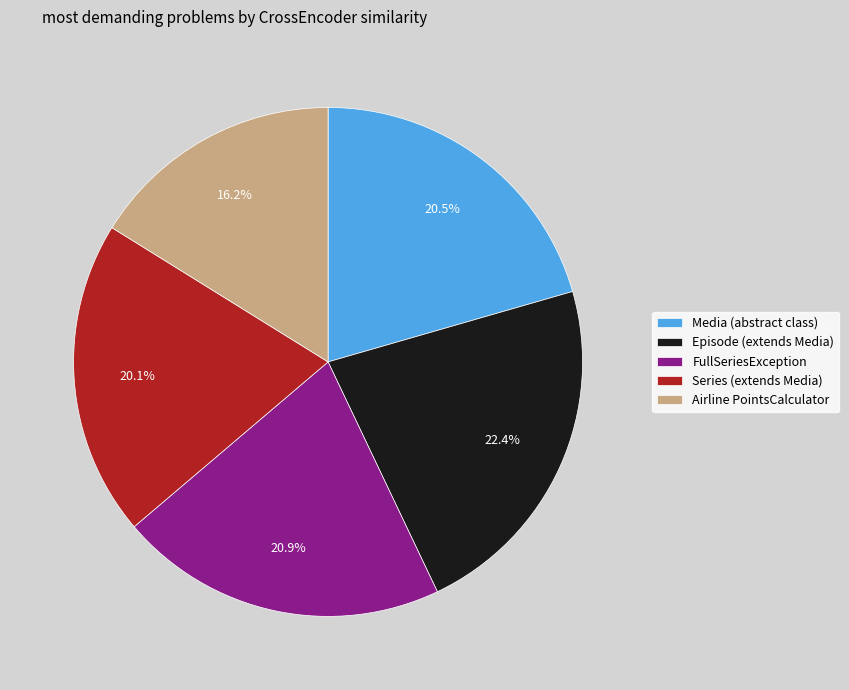

Combined, do Episode (extends Media) and Airline PointsCalculator account for over 50%?

No